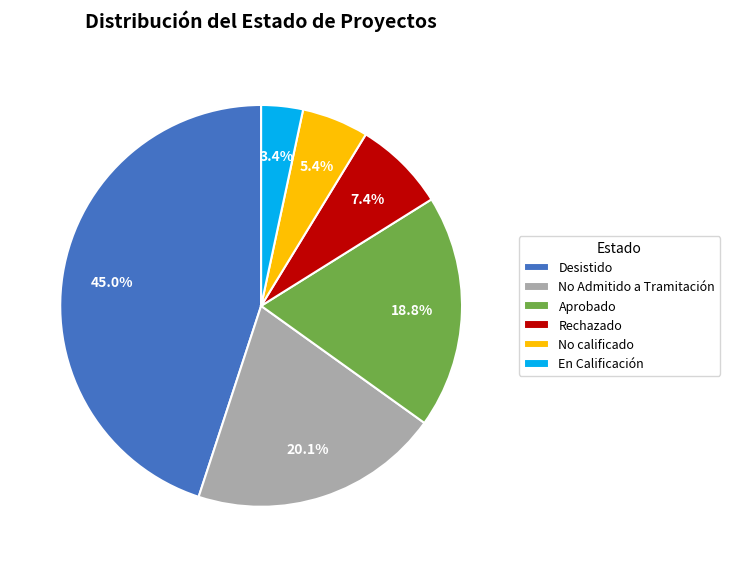

Which has a higher value, No calificado or En Calificación?

No calificado